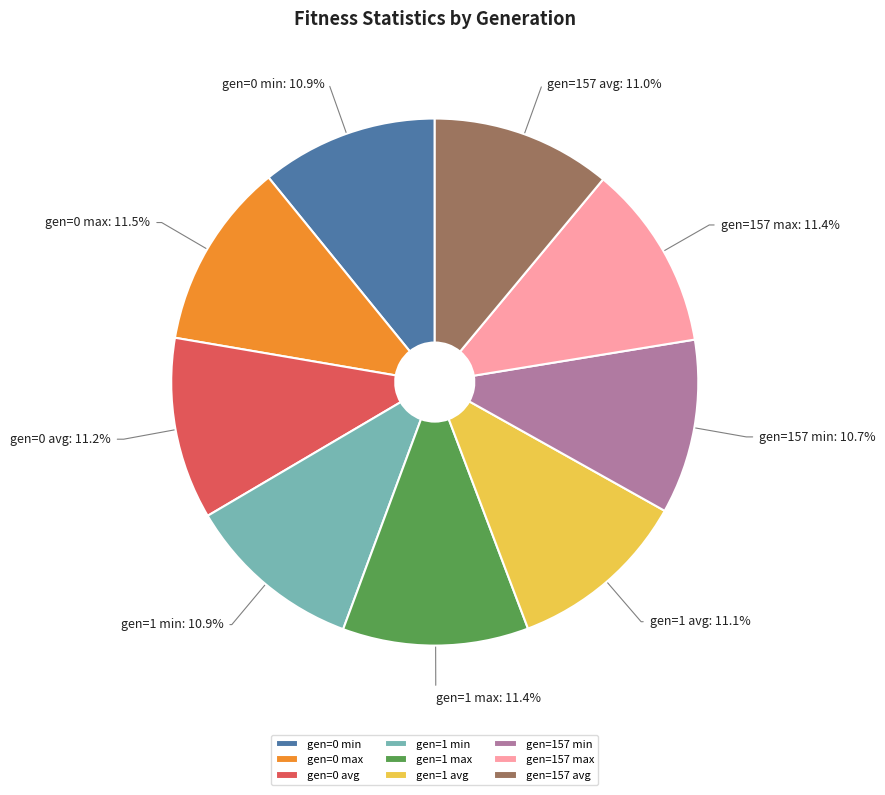

Does gen=1 min account for over 50% of the chart?

No